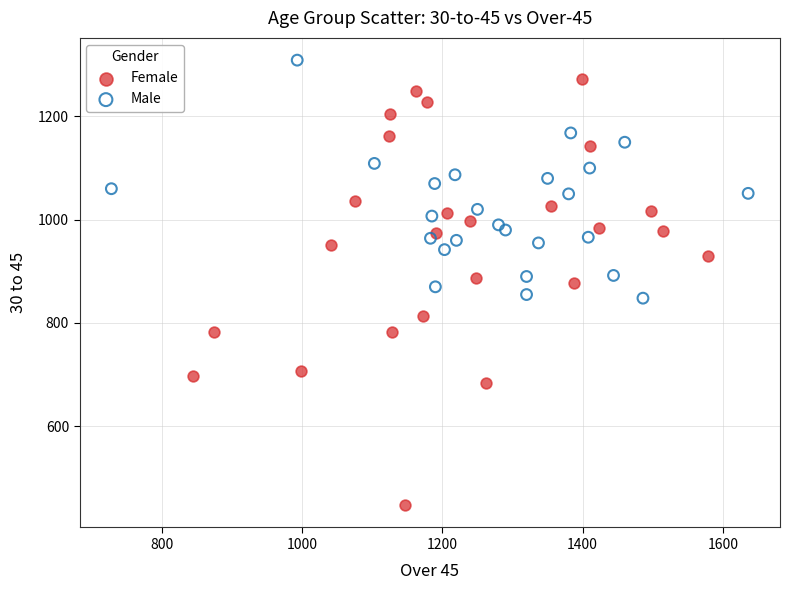

Which series contains the lowest Y value?

Female